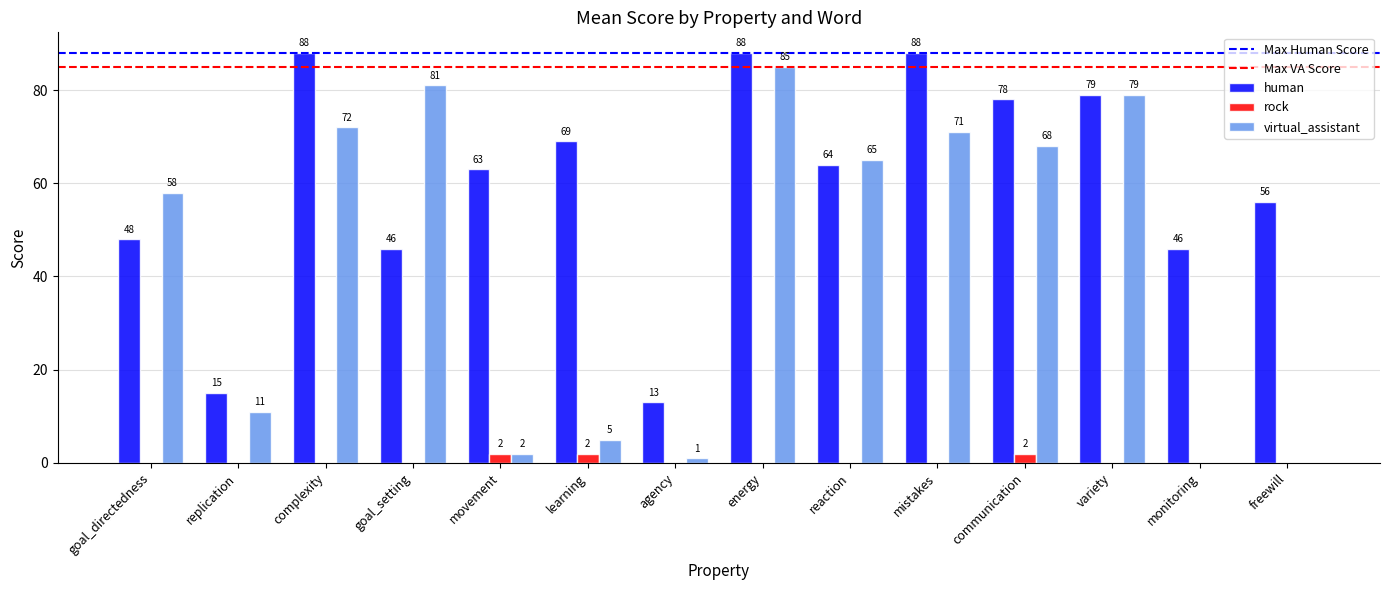

Which series has the widest spread of values?

virtual_assistant